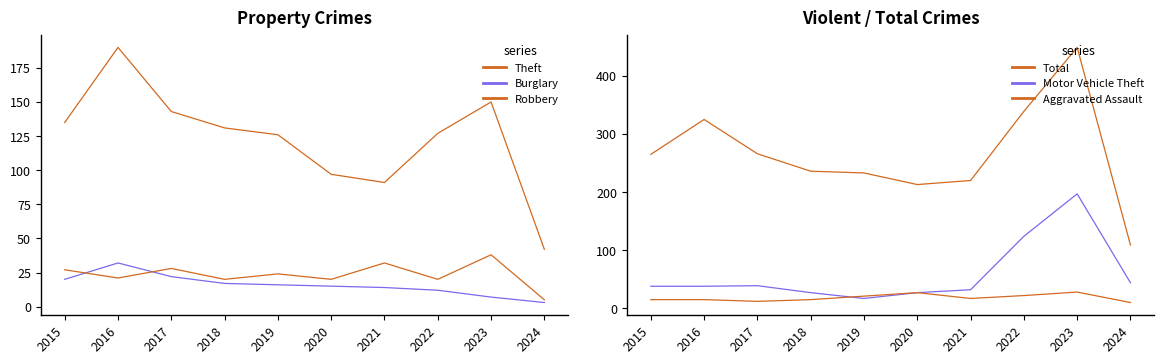

Does the chart have visible grid lines?

No